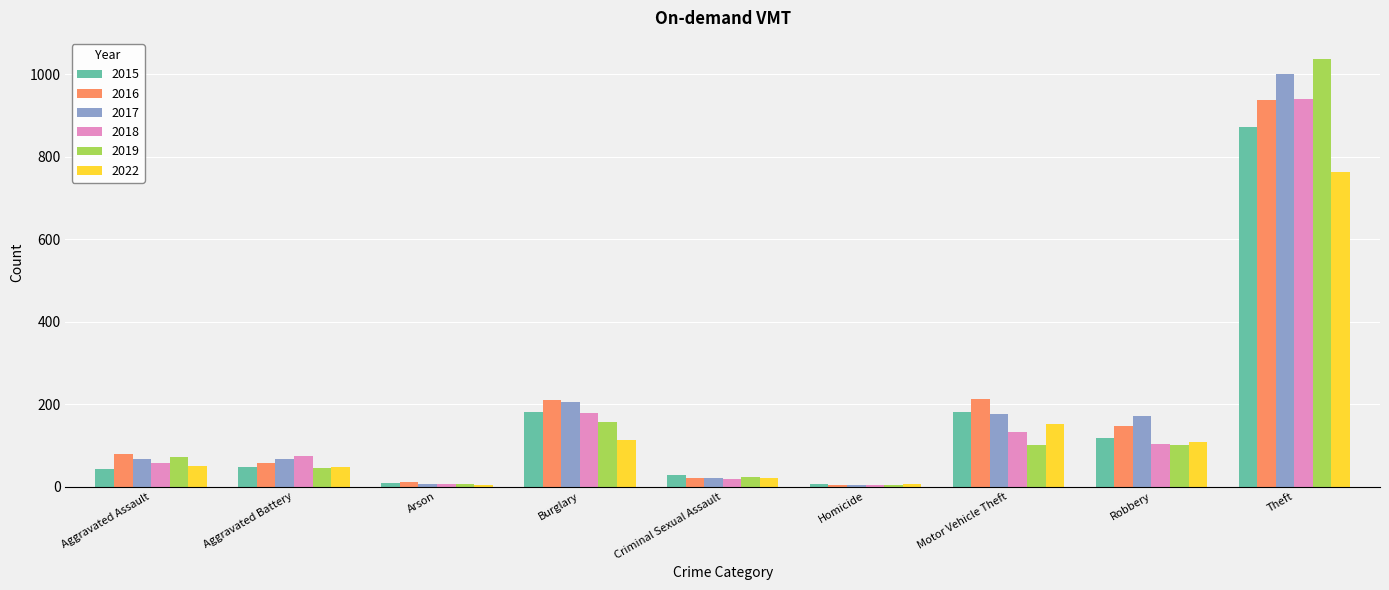

Which series changed the most between Aggravated Assault and Robbery?

2017